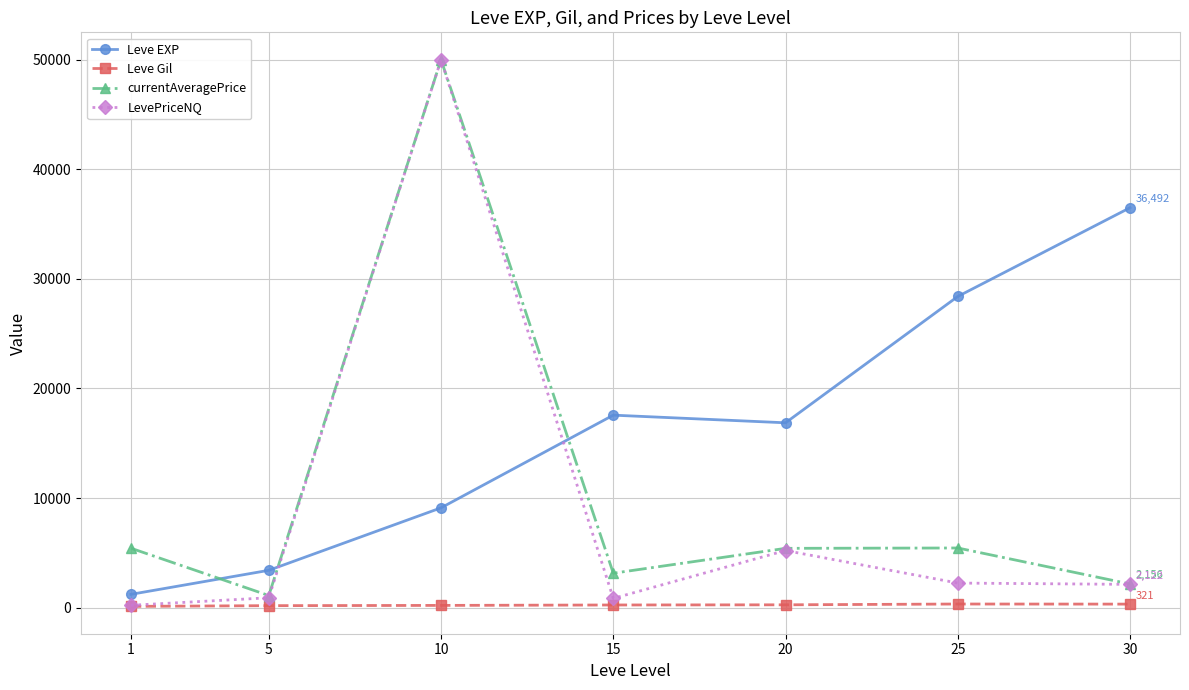

What is the sum of all Leve EXP values?

113039.2